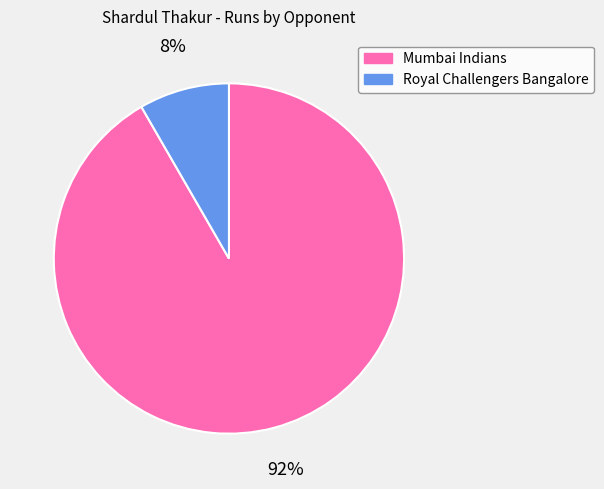

Do Mumbai Indians and Royal Challengers Bangalore together represent more than half of the pie?

Yes